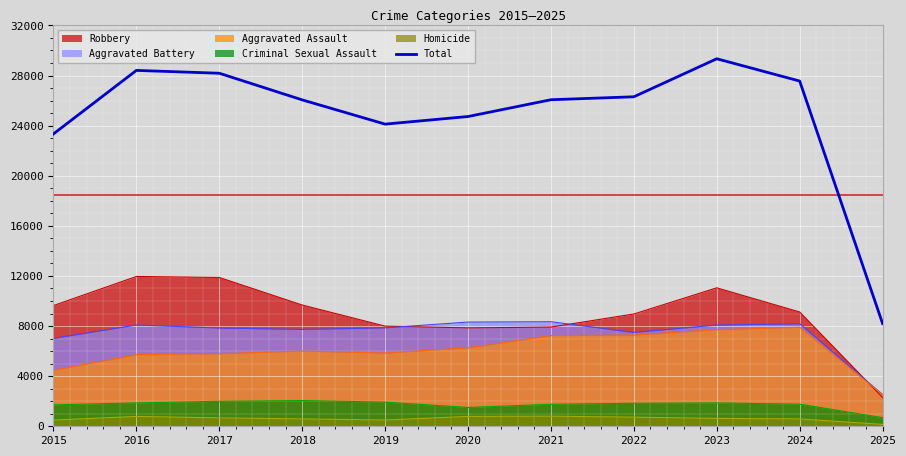

The value at 2021 is 26069. True or false?

True